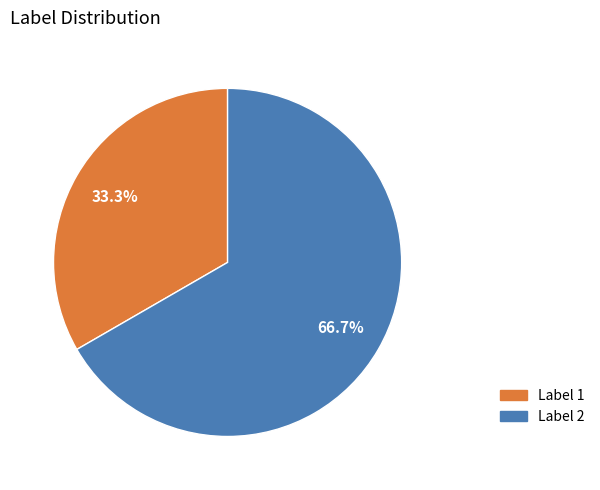

Does any single category account for the majority?

Yes